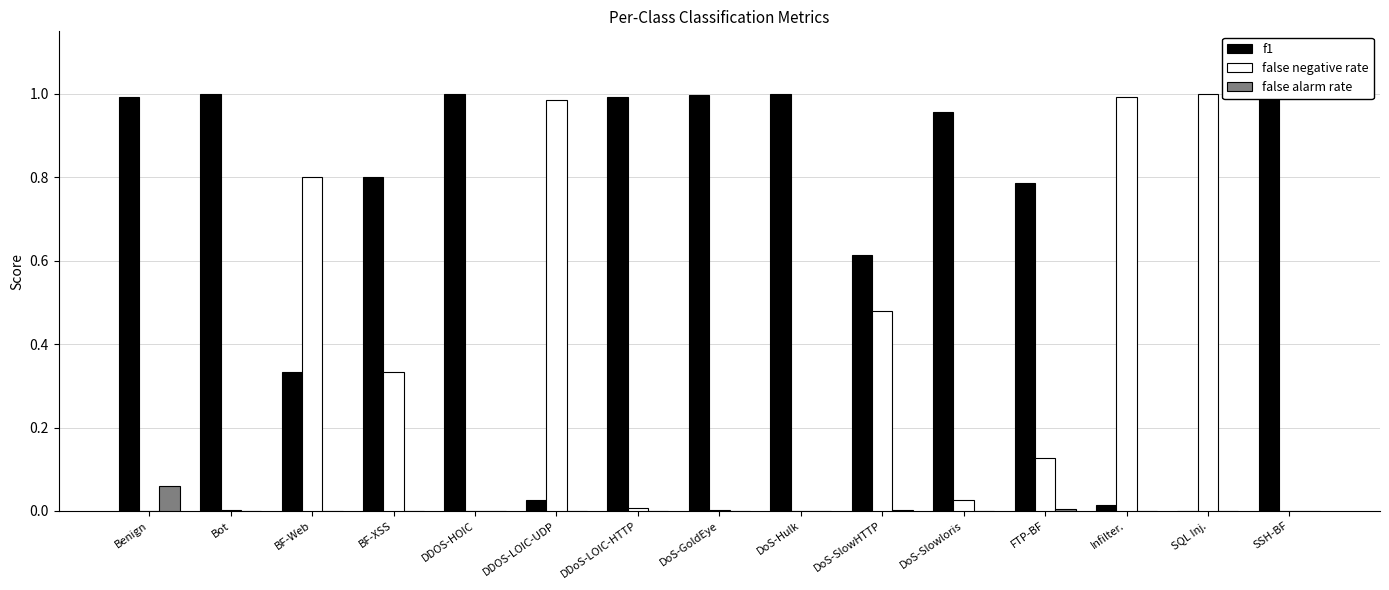

True or false: f1 has a value of 0.9 at DoS-SlowHTTP.

False